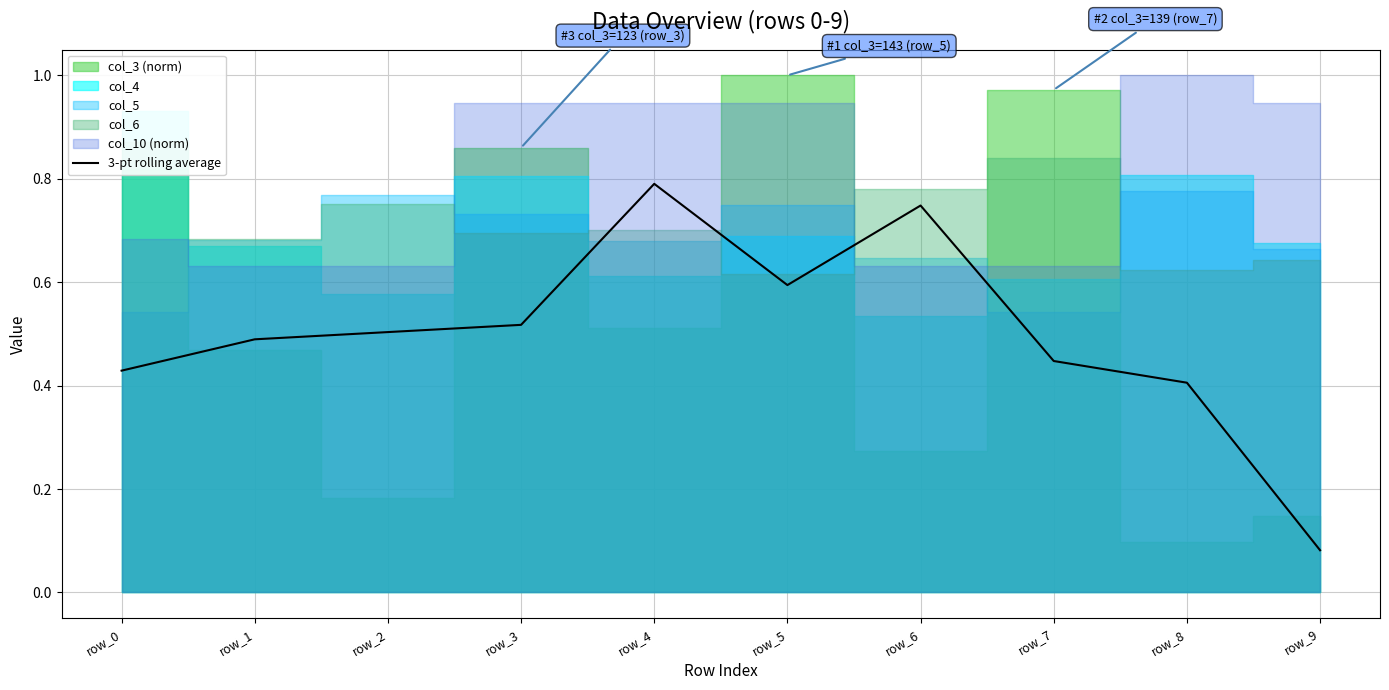

Where is the first local minimum?

row_5